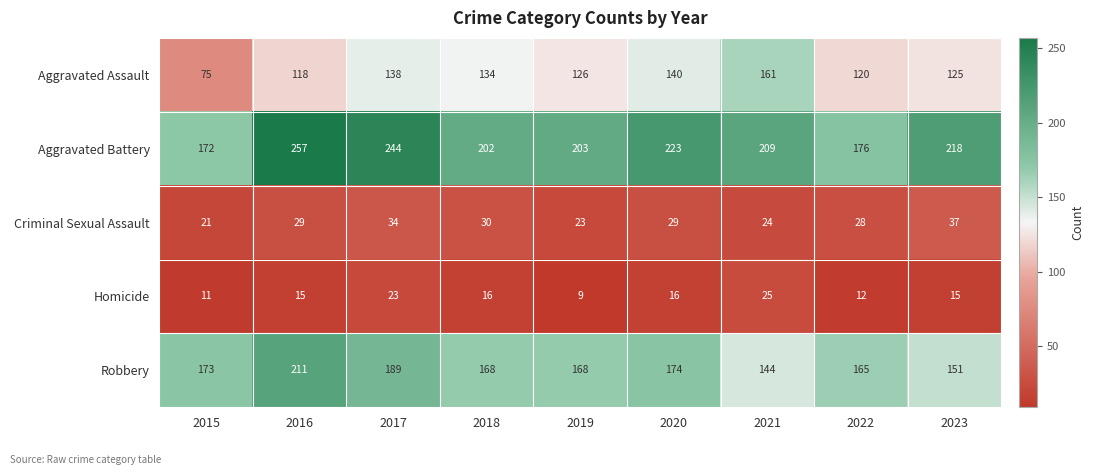

Which category has the lowest value in the Aggravated Assault series?

2015